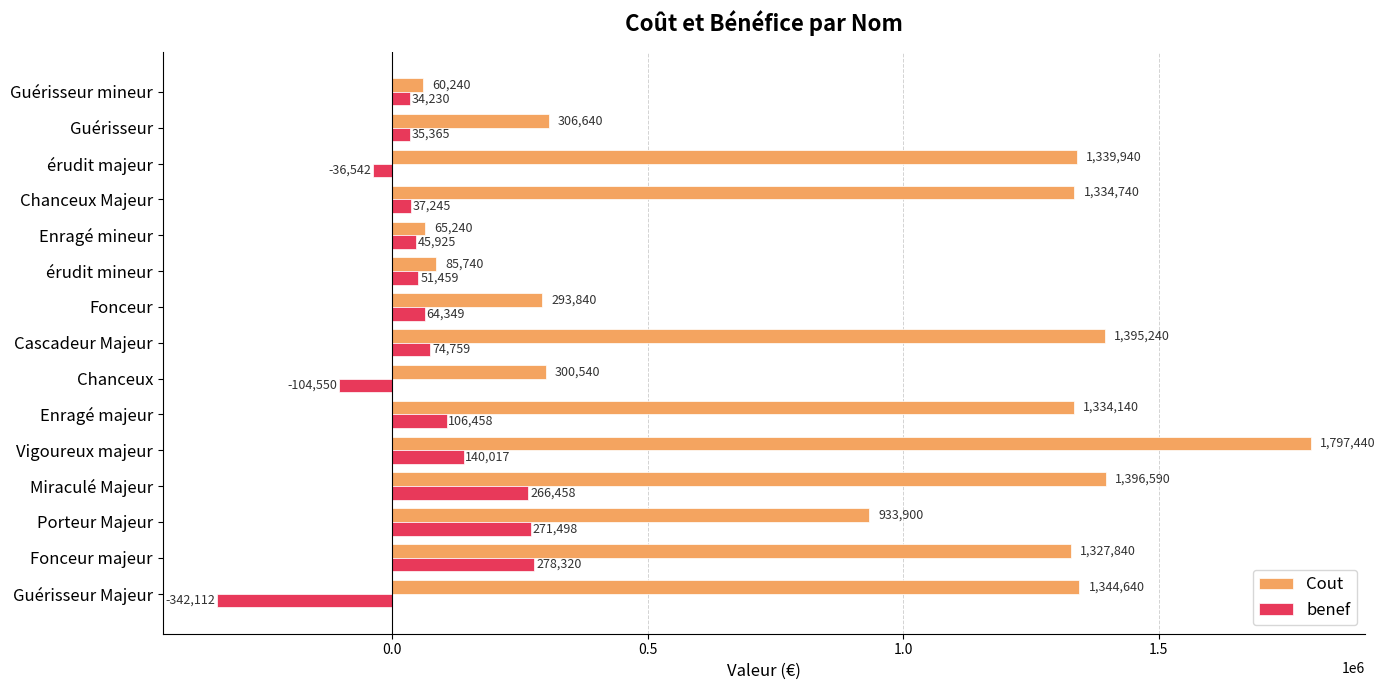

Which series has the largest total across all categories?

Cout